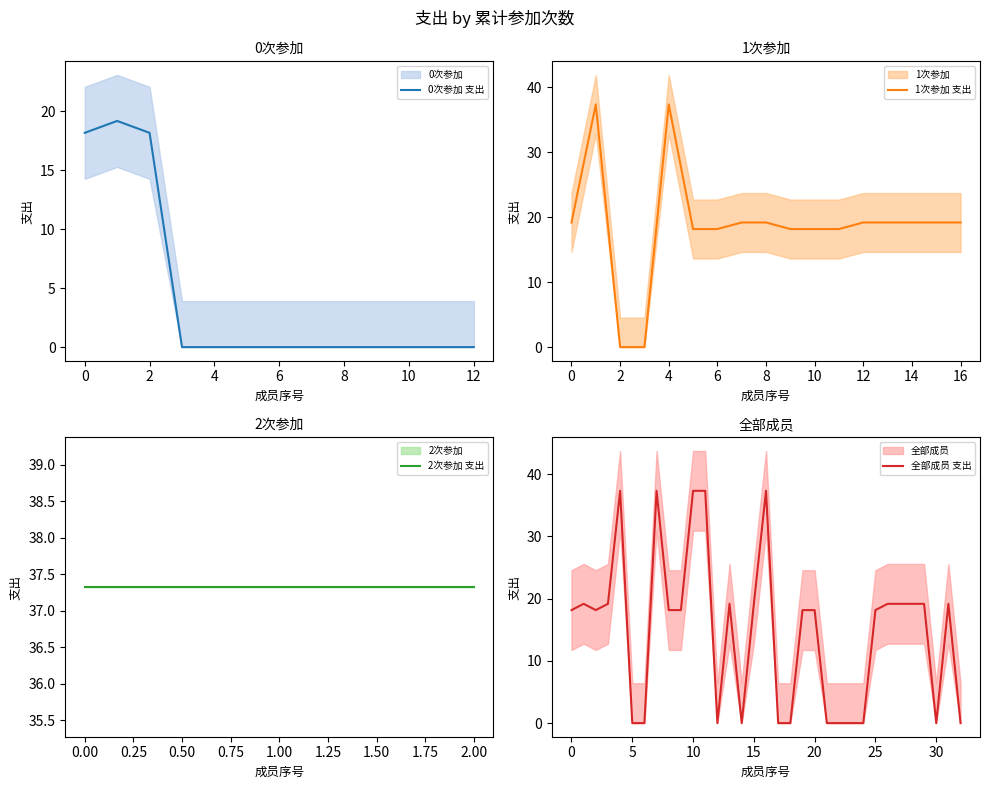

The value of 1次 at 家宁 is 29.1. True or false?

False